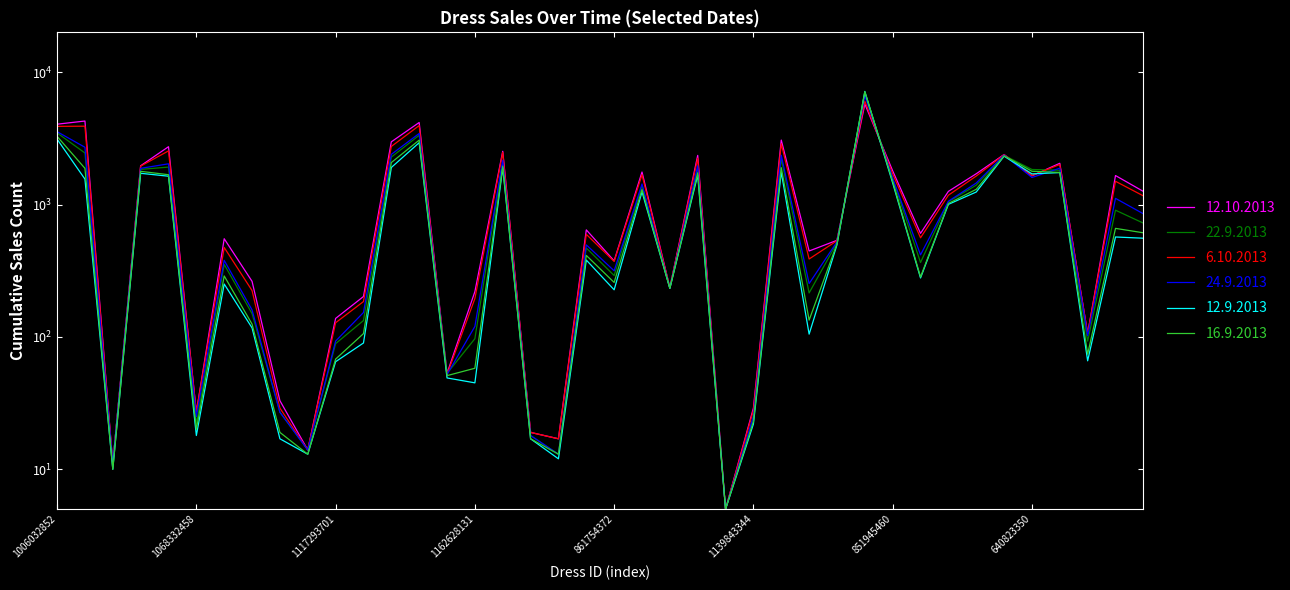

True or false: 6.10.2013 has a value of 151 at 1060207186.

False